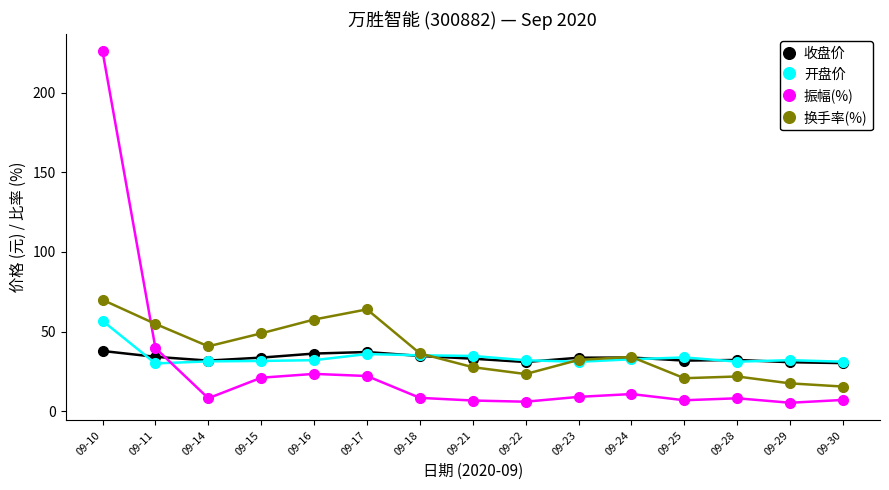

What is the value of the 振幅(%) point at the 11th from the left?

10.8